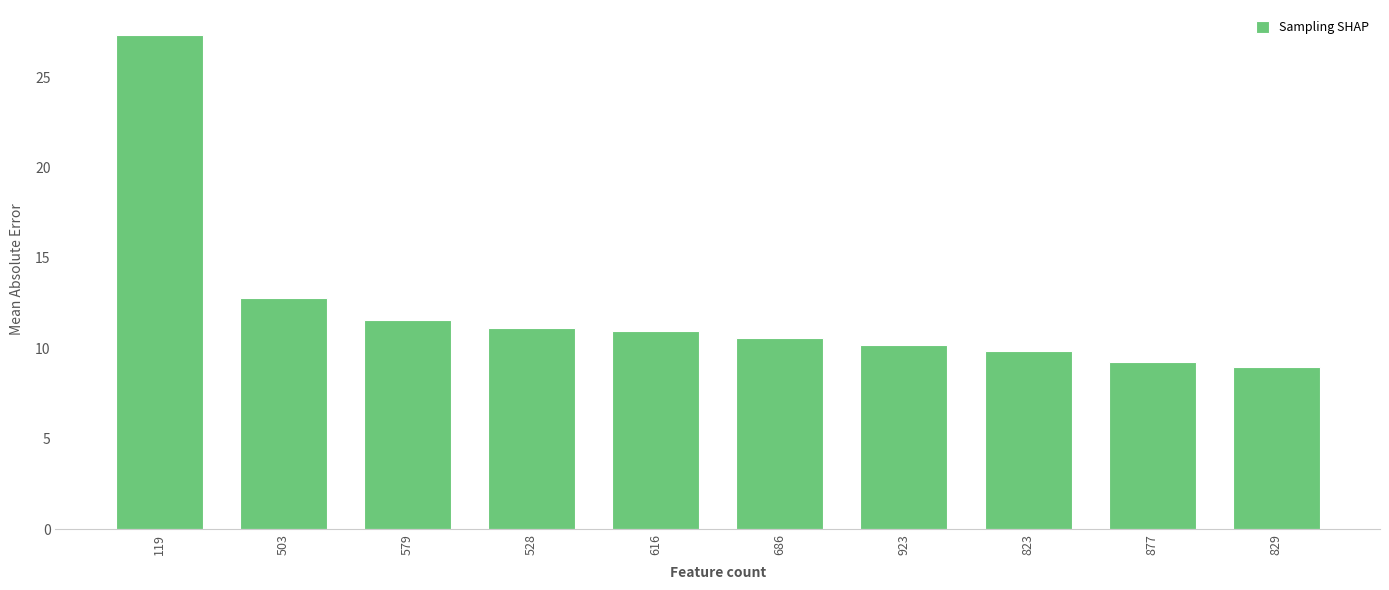

The value at 877 is 14.1. True or false?

False